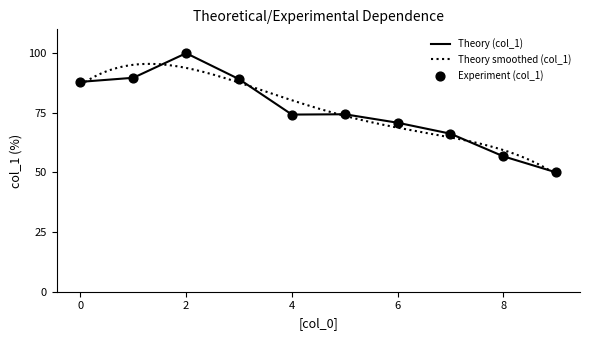

What is the change in value from 0 to 1?

+1.7